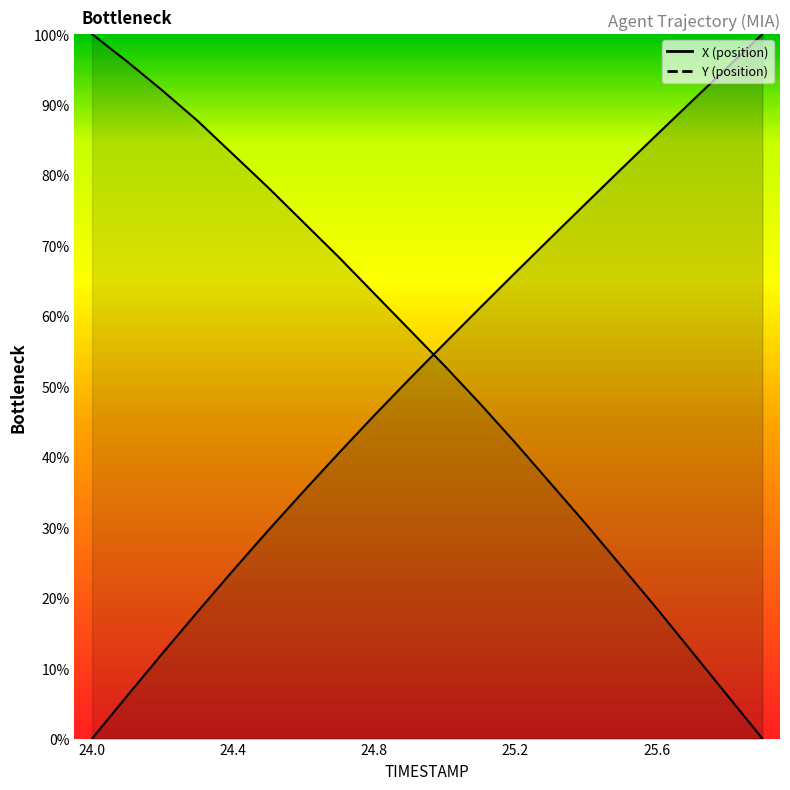

Reading right to left, list all the values displayed in this chart.

X: 25.9=100.0	25.8=95.2	25.7=90.5	25.6=85.7	25.5=80.9	25.4=76.0	25.3=71.1	25.2=66.2	25.1=61.2	25.0=56.1	24.9=51.1	24.8=45.9	24.7=40.6	24.6=35.1	24.5=29.6	24.4=23.9	24.3=18.1	24.2=12.1	24.1=6.1	24.0=0.0
Y: 25.9=0.0	25.8=6.2	25.7=12.3	25.6=18.5	25.5=24.5	25.4=30.5	25.3=36.2	25.2=42.0	25.1=47.5	25.0=52.9	24.9=58.0	24.8=63.2	24.7=68.3	24.6=73.3	24.5=78.2	24.4=82.9	24.3=87.7	24.2=92.0	24.1=96.1	24.0=100.0